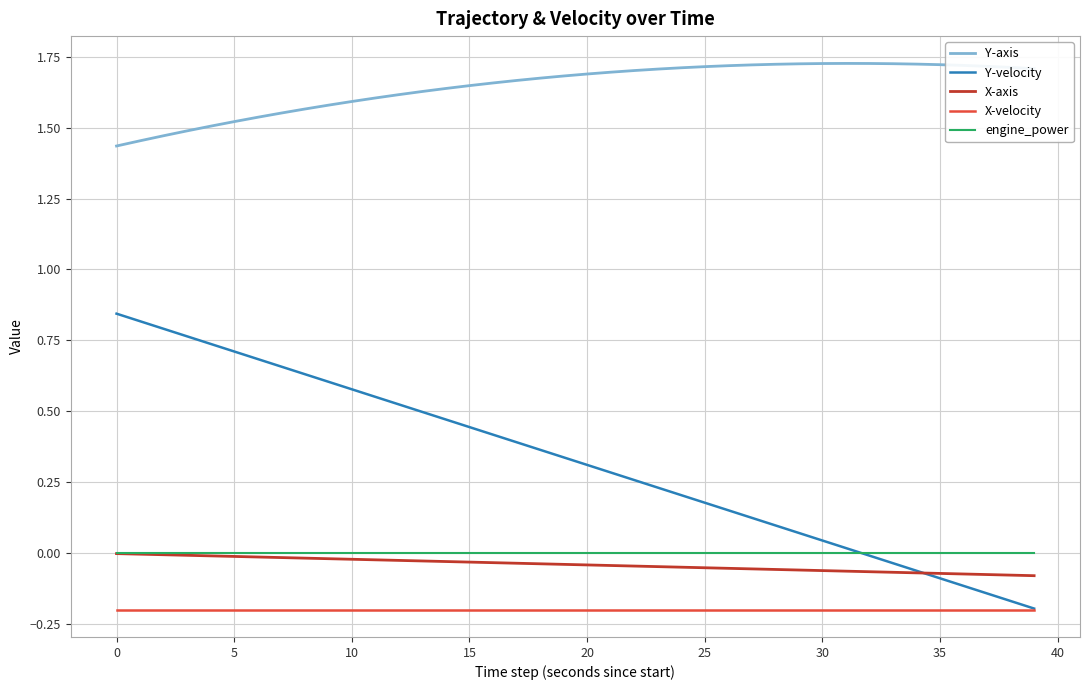

Which series has the widest spread of values?

Y-velocity